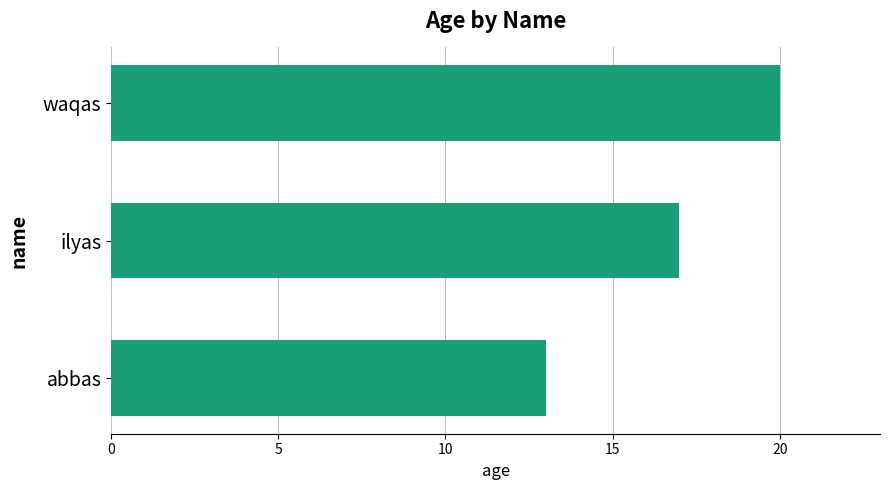

What is the average value?

17